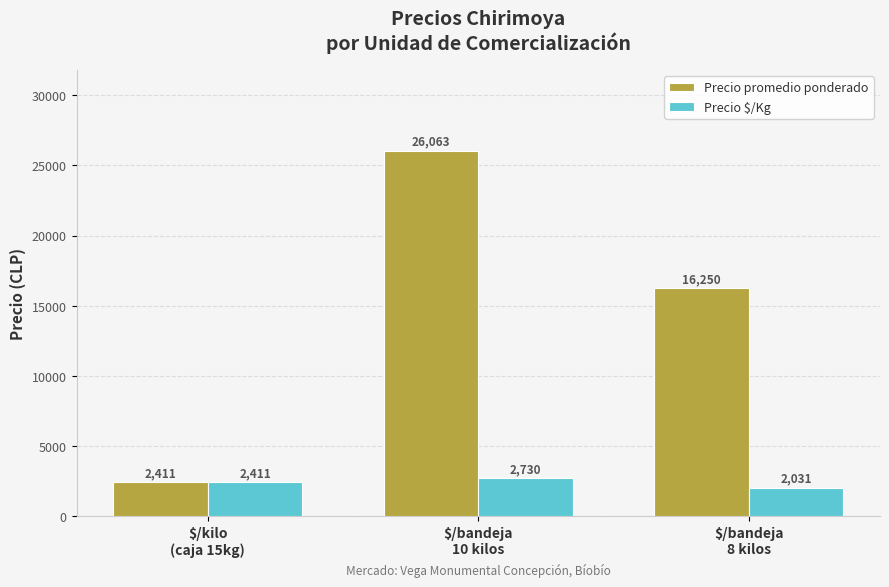

Are the bars grouped side by side (vs. stacked)?

Yes